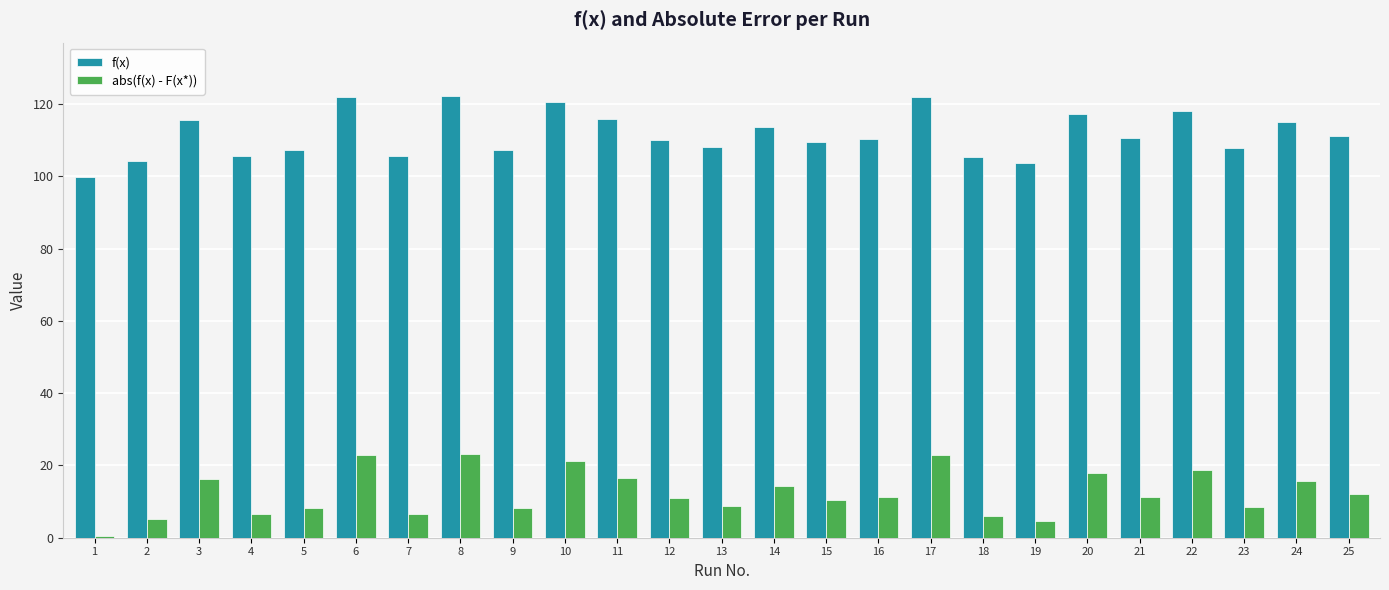

What is the greatest value displayed?

122.4